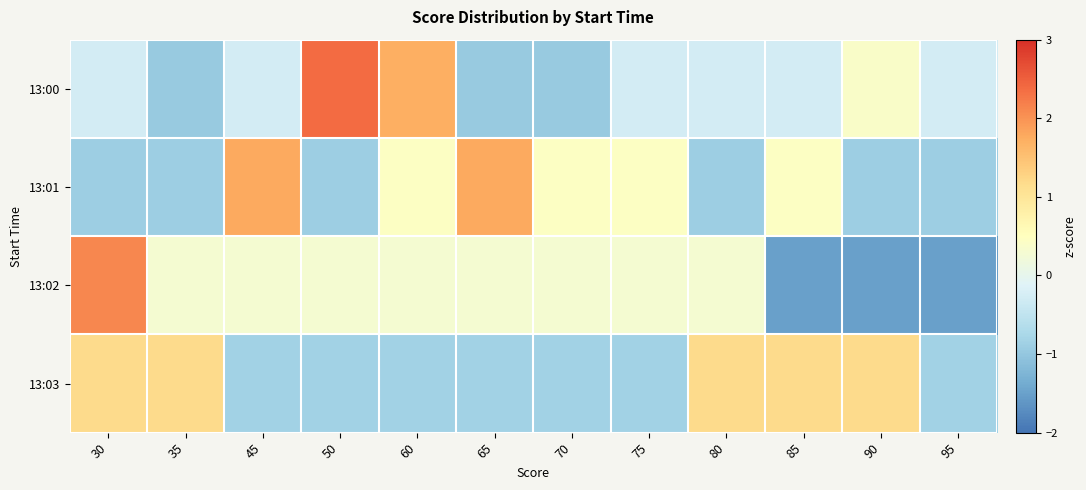

Rank the series by their maximum value, from lowest to highest.

13:03, 13:01, 13:02, 13:00